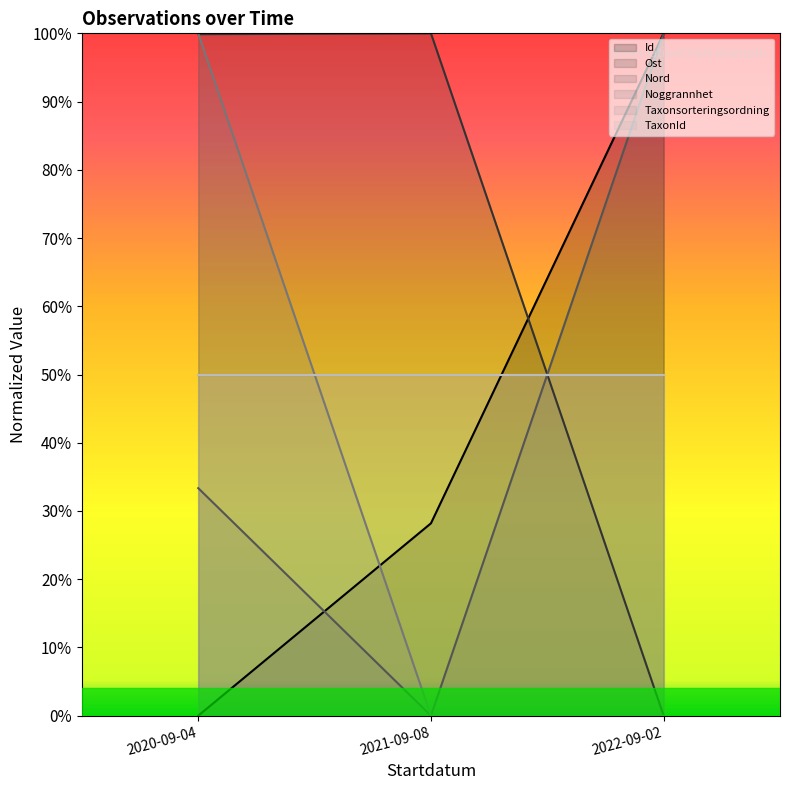

What is the difference between the Id values at 2021-09-08 and 2020-09-04?

0.3